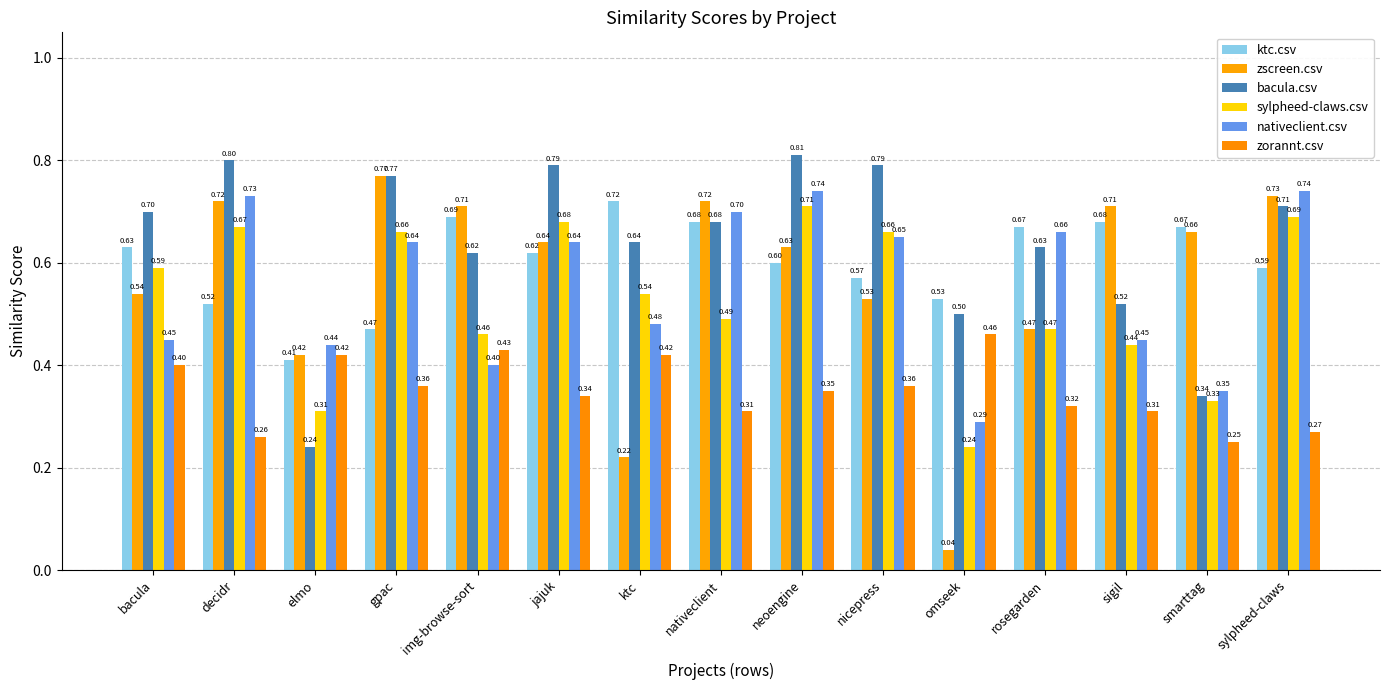

At how many categories does at least one series exceed 0?

15